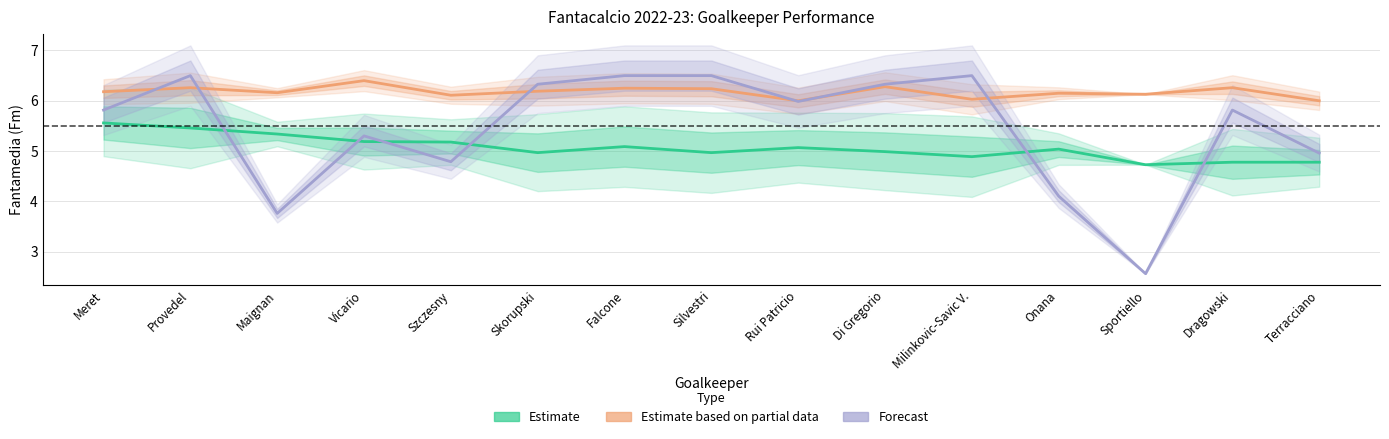

What is the value of the Estimate point at the 14th from the left?

4.8